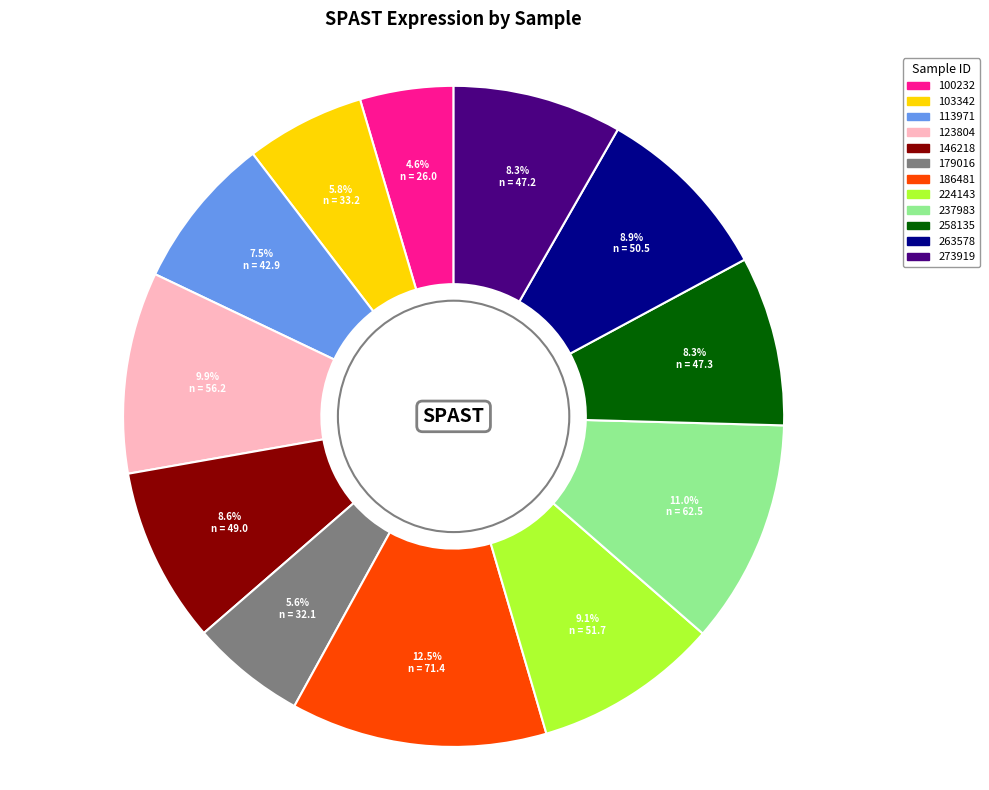

Approximately how many times larger is the value at 103342 compared to 263578?

0.7